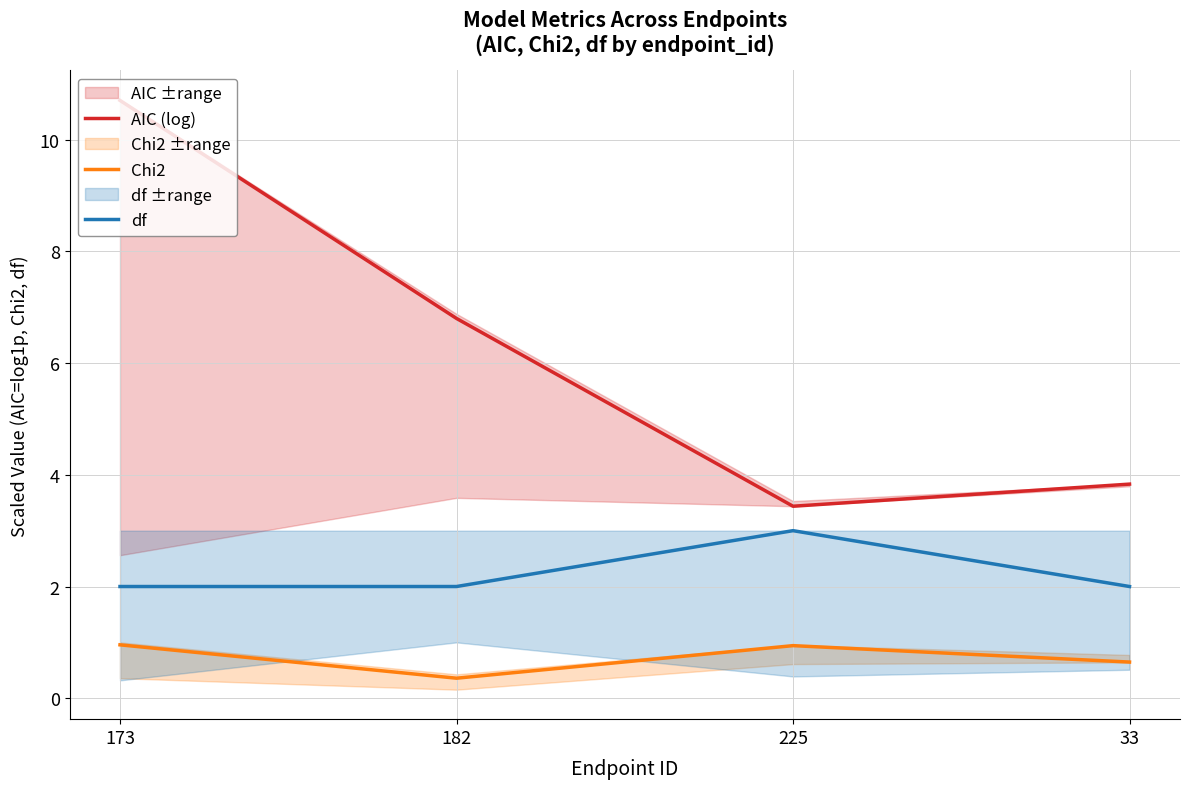

What is the label of the 2nd point from the right?

225